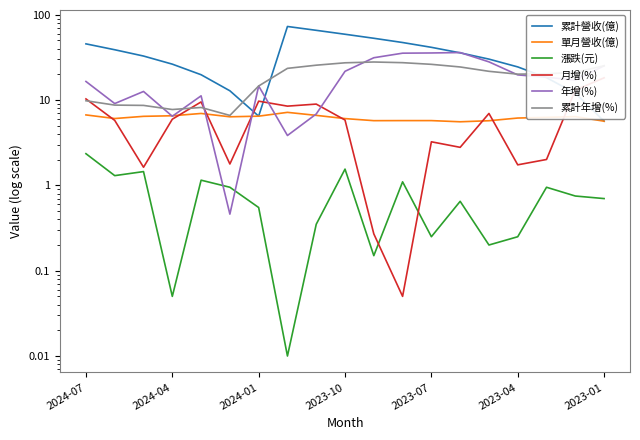

What is the value of the 單月營收(億) point at the 13th from the left?

5.7